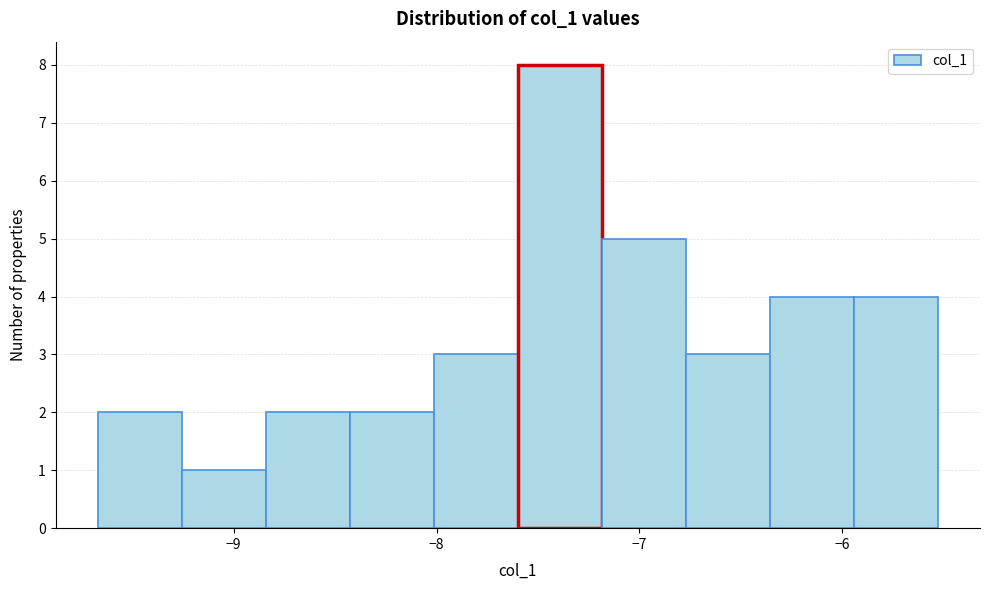

Reading left to right, list every bar in this chart as the range it spans on the x-axis followed by its height. Neither the bar edges nor the heights are printed on the chart, so give them approximately, as read against the axes.

-9.7 to -9.3: 2
-9.3 to -8.8: 1
-8.8 to -8.4: 2
-8.4 to -8.0: 2
-8.0 to -7.6: 3
-7.6 to -7.2: 8
-7.2 to -6.8: 5
-6.8 to -6.4: 3
-6.4 to -5.9: 4
-5.9 to -5.5: 4